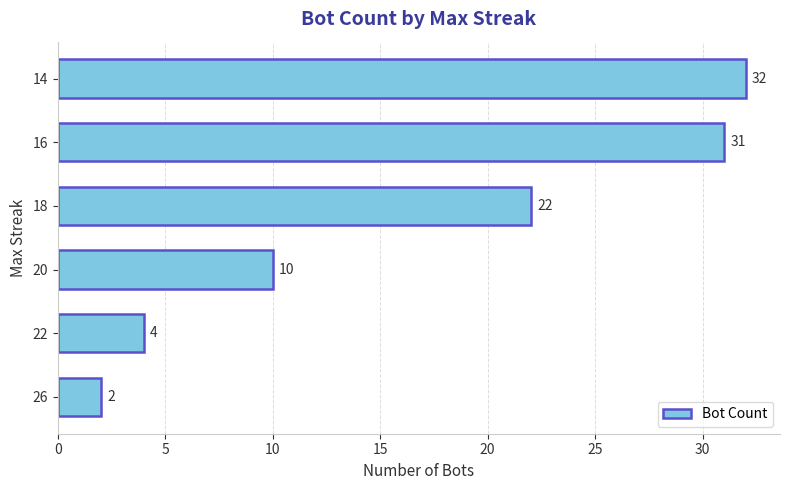

What is the difference between the values at 26 and 20?

8